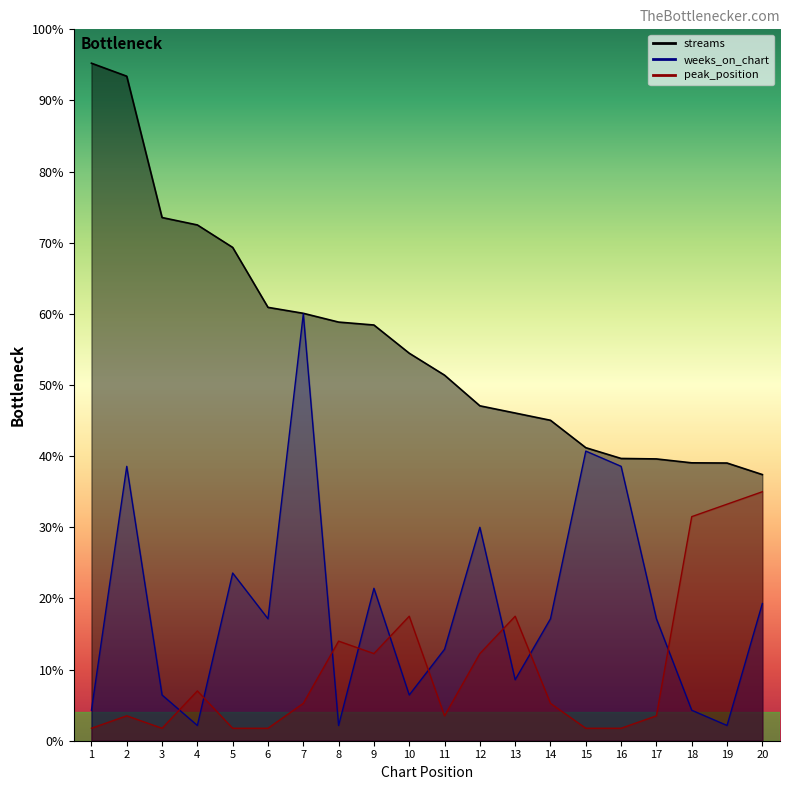

What is the sum of all streams values?

19387462.0